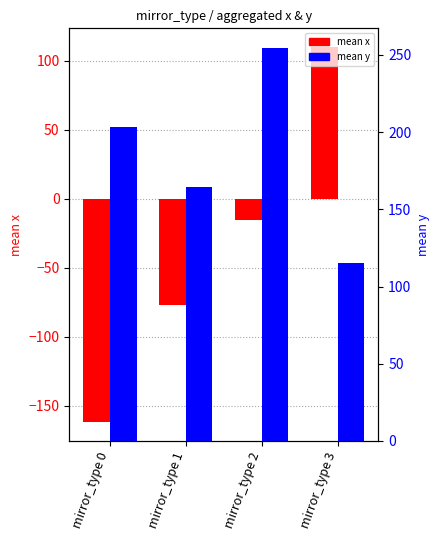

Rank the series by their maximum value, from lowest to highest.

mean x, mean y